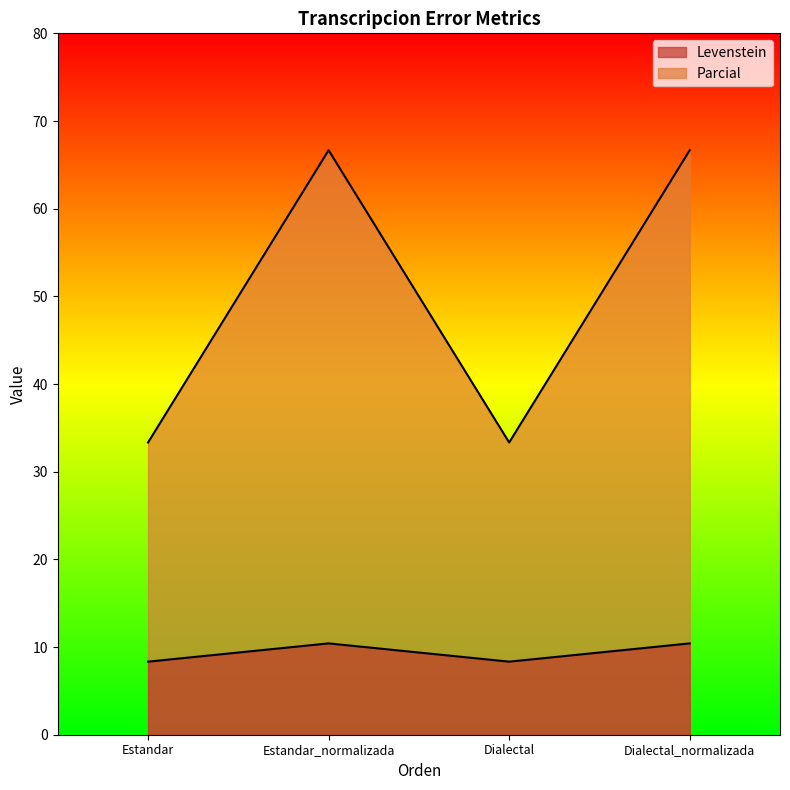

Between Estandar and Estandar_normalizada, which series saw the biggest shift?

Parcial